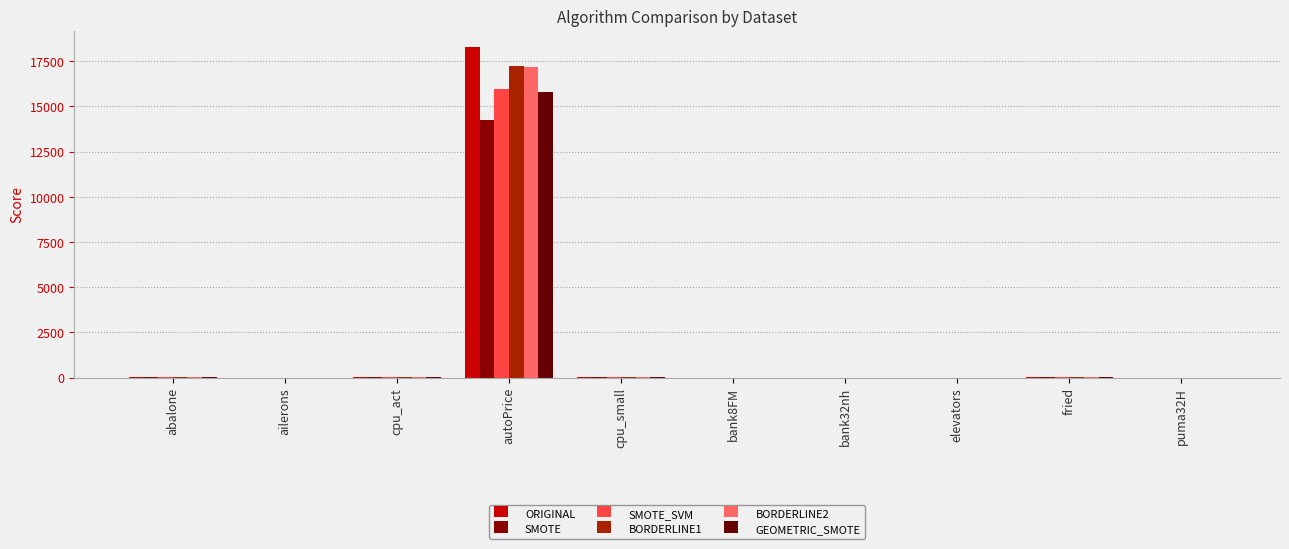

True or false: GEOMETRIC_SMOTE has a value of 59.5 at cpu_small.

False